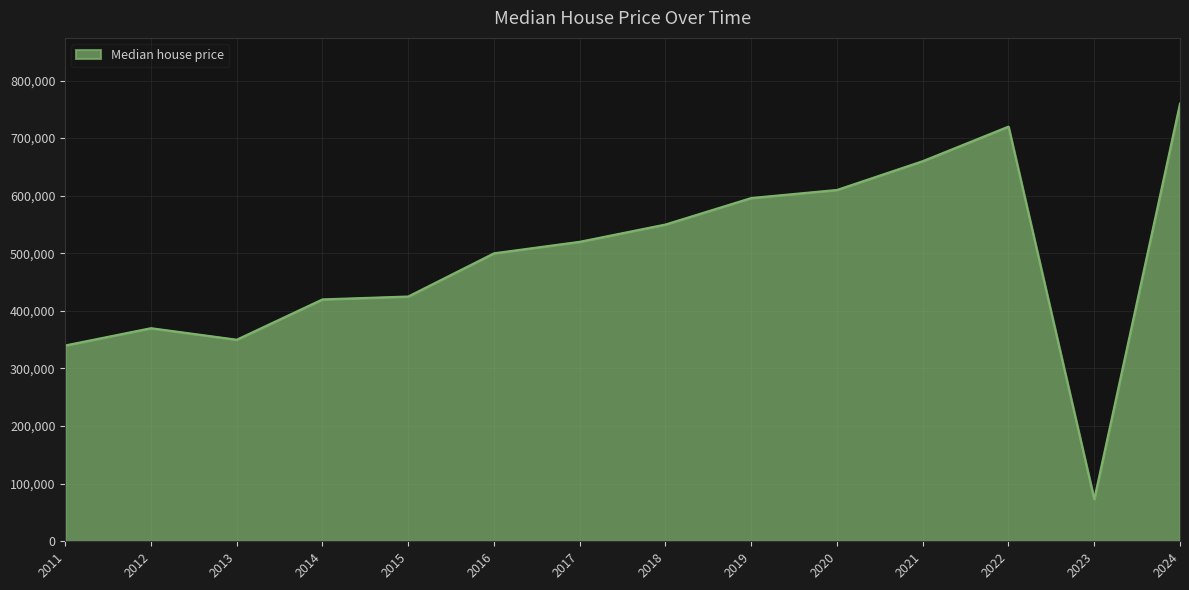

At which category does the data reach its first local valley?

2013